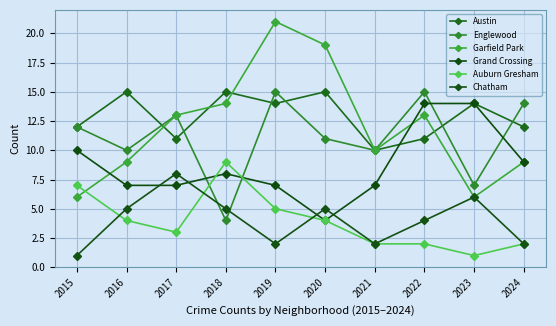

What is the spread (max minus min) of values at 2019?

19